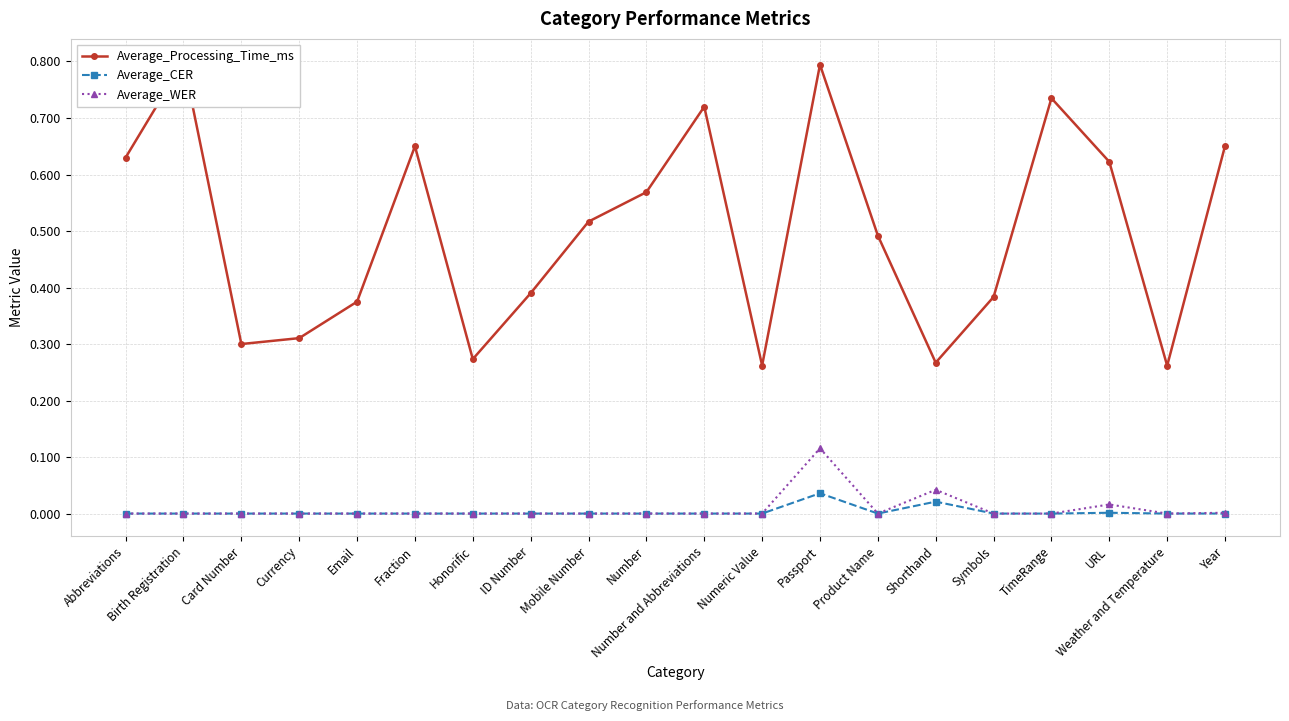

Which category has the lowest value in the Average_WER series?

Abbreviations